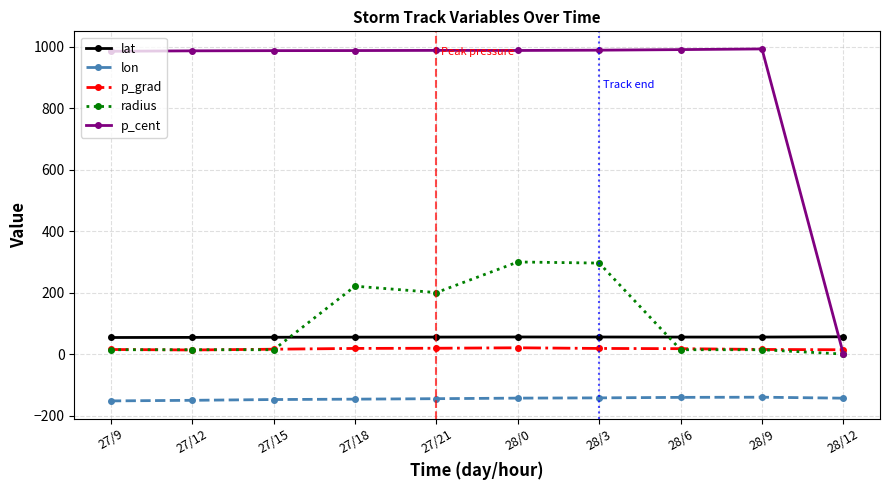

How many categories are shown in the chart?

10